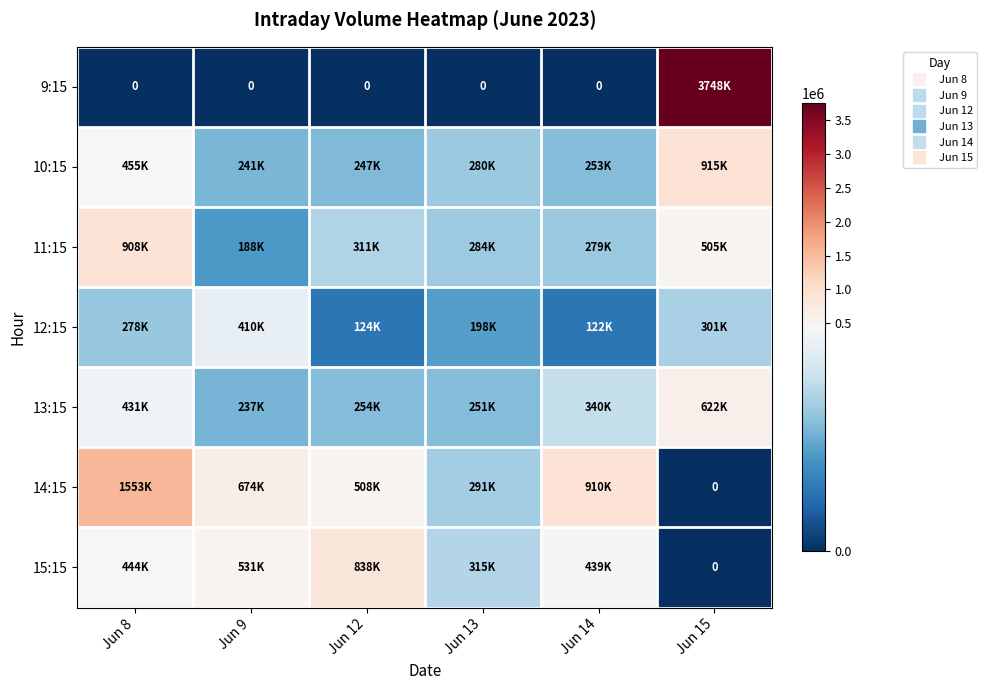

Which series changed the most between Jun 8 and Jun 9?

14:15